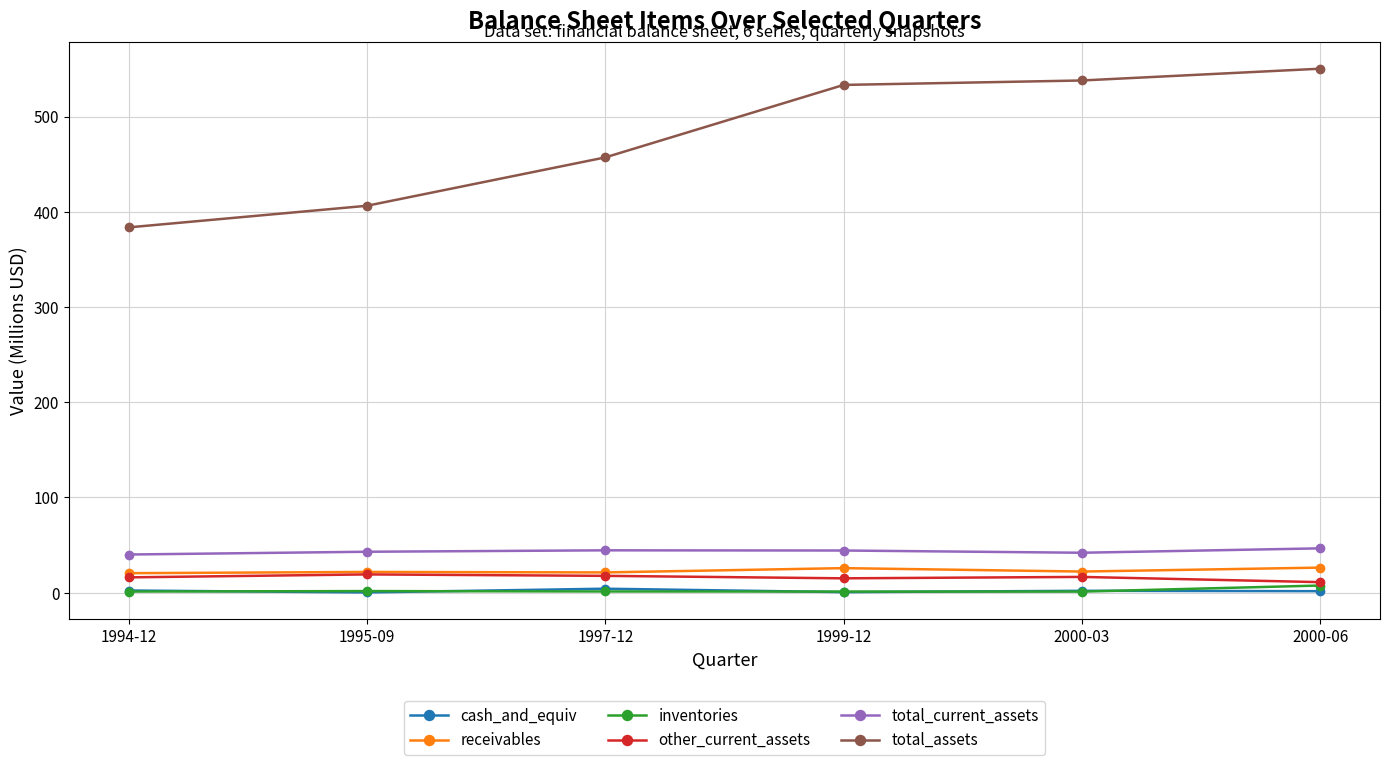

True or false: total_assets has more than 1 points higher than both neighbors.

False